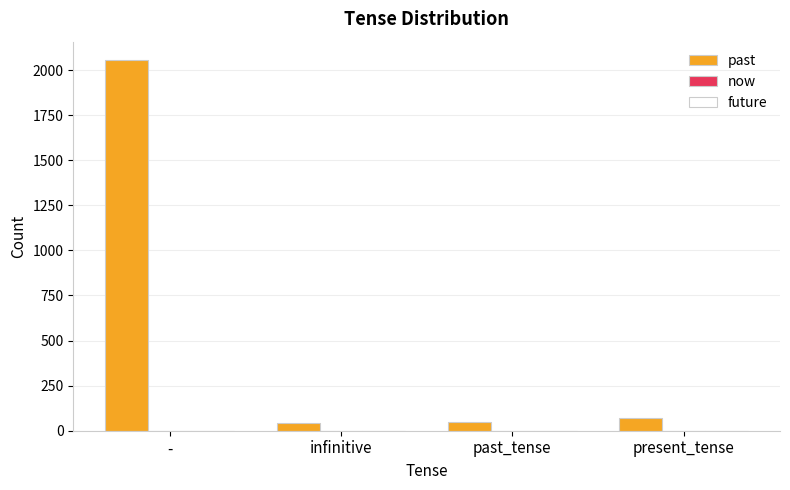

What is the change in value from - to past_tense?

-2009